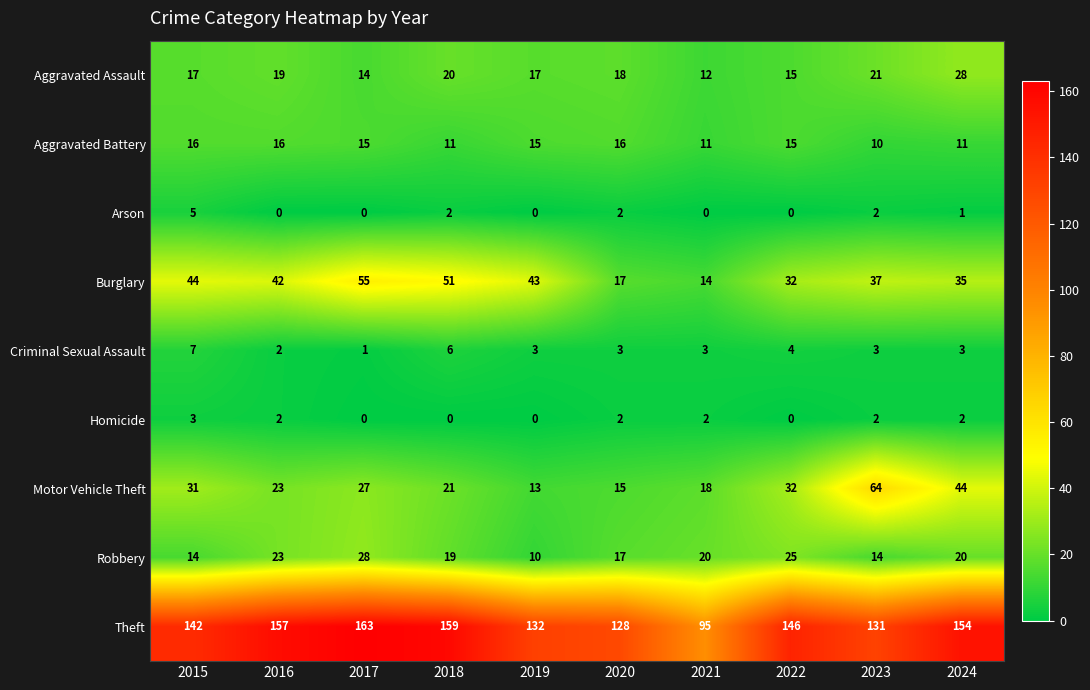

Rank the series at 2015 from lowest to highest value.

Homicide, Arson, Criminal Sexual Assault, Robbery, Aggravated Battery, Aggravated Assault, Motor Vehicle Theft, Burglary, Theft